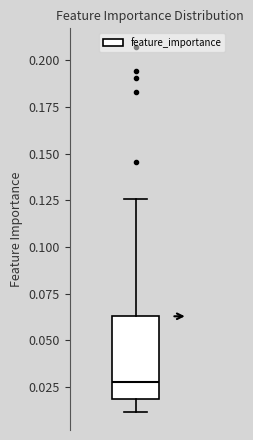

Where does the median line of the box sit on the y-axis? The values are not printed on the chart, so give them approximately, as read against the axis.

0.025